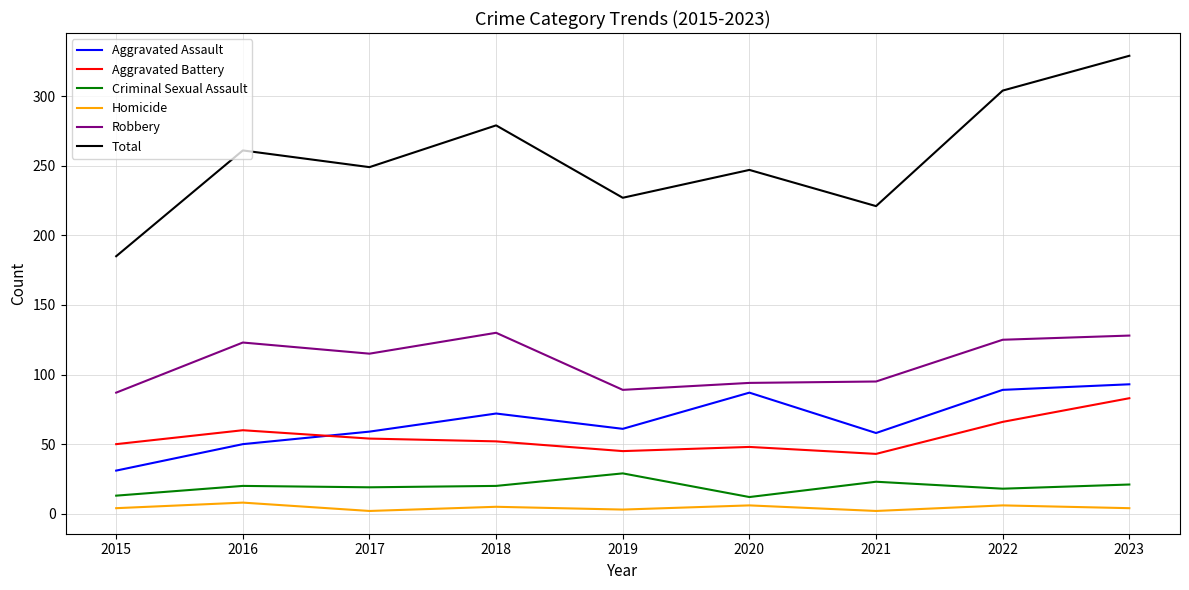

True or false: Aggravated Assault has a value of 31 at 2015.

True